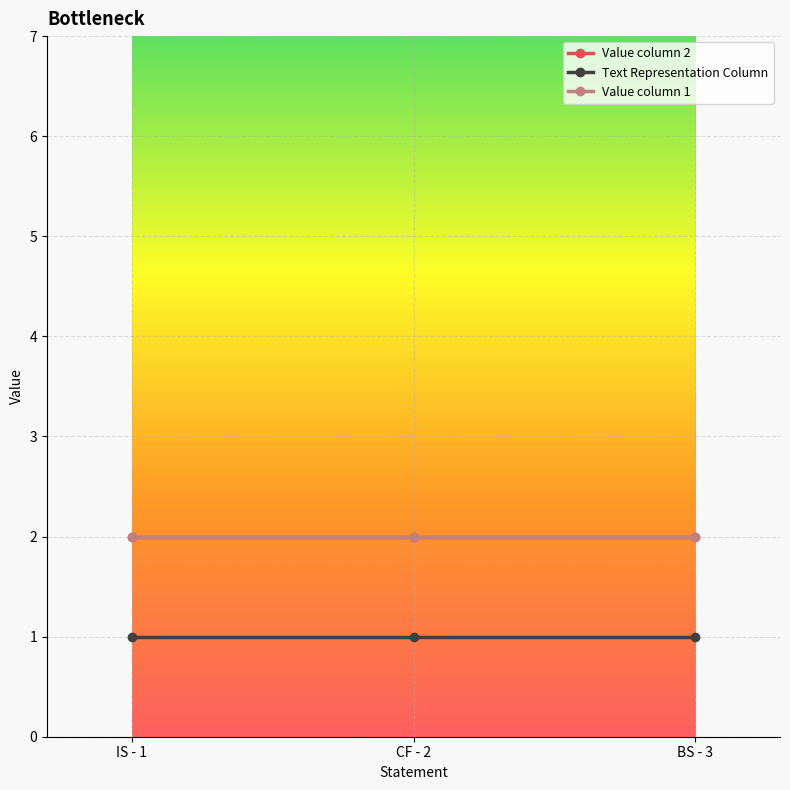

Does the chart have visible grid lines?

Yes